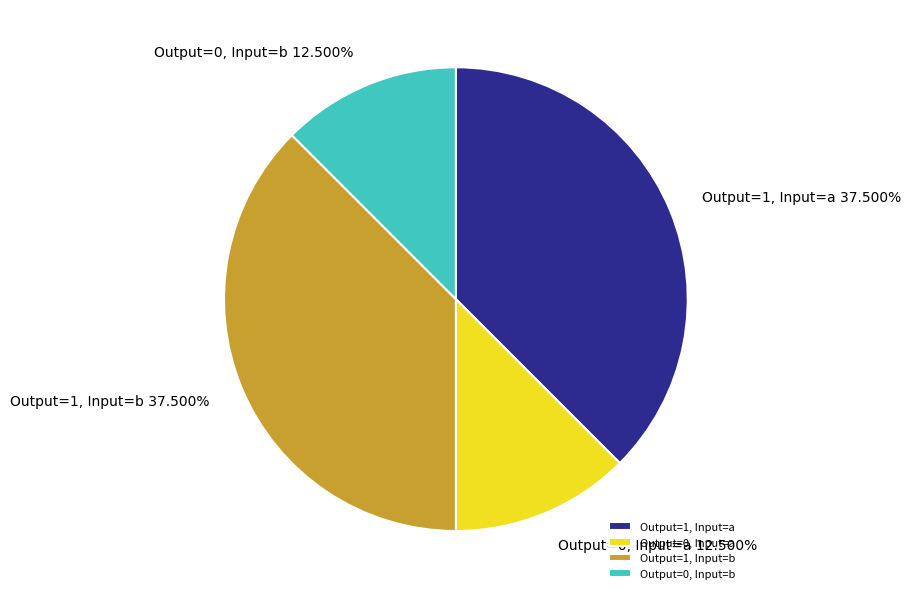

What is the ratio of the value at Output=0, Input=b to the value at Output=1, Input=b?

0.3